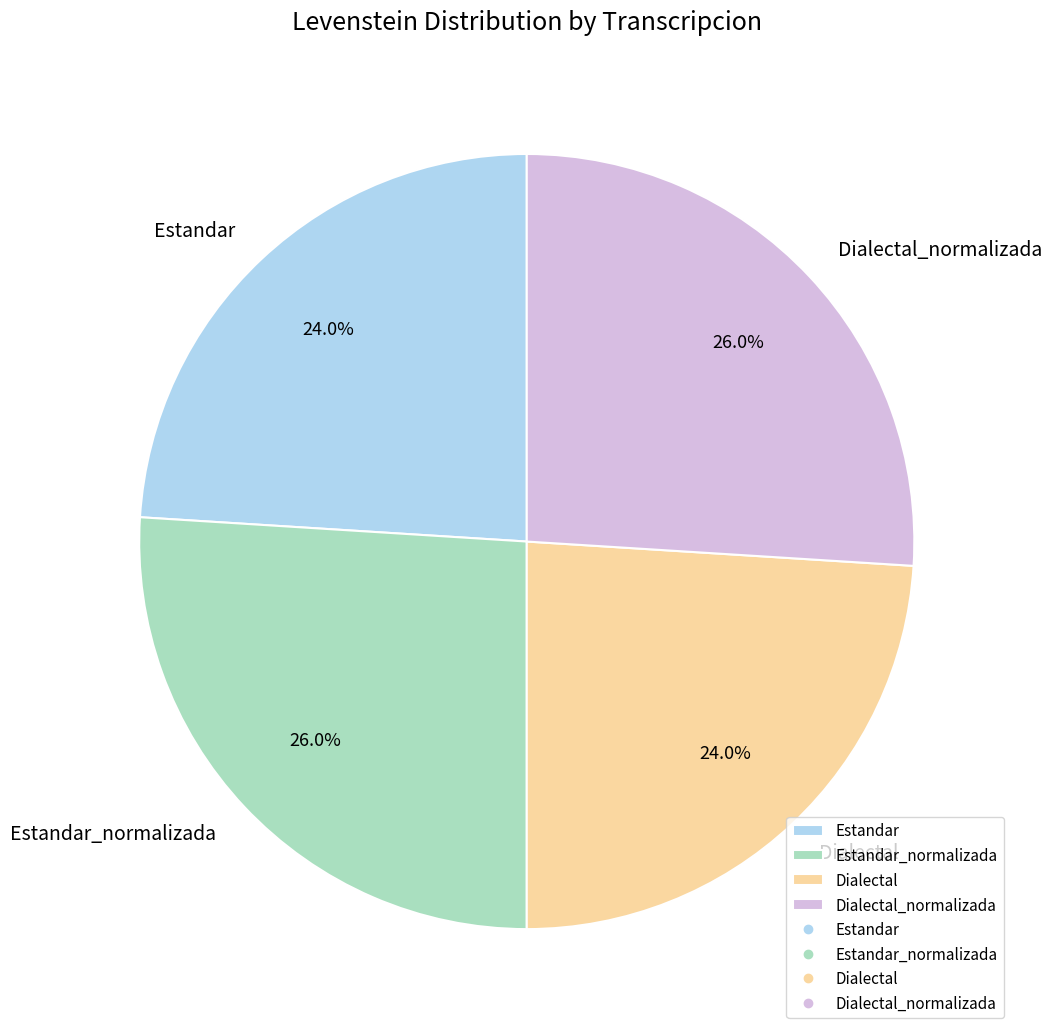

Is it true that Dialectal_normalizada is 26% of the pie?

True